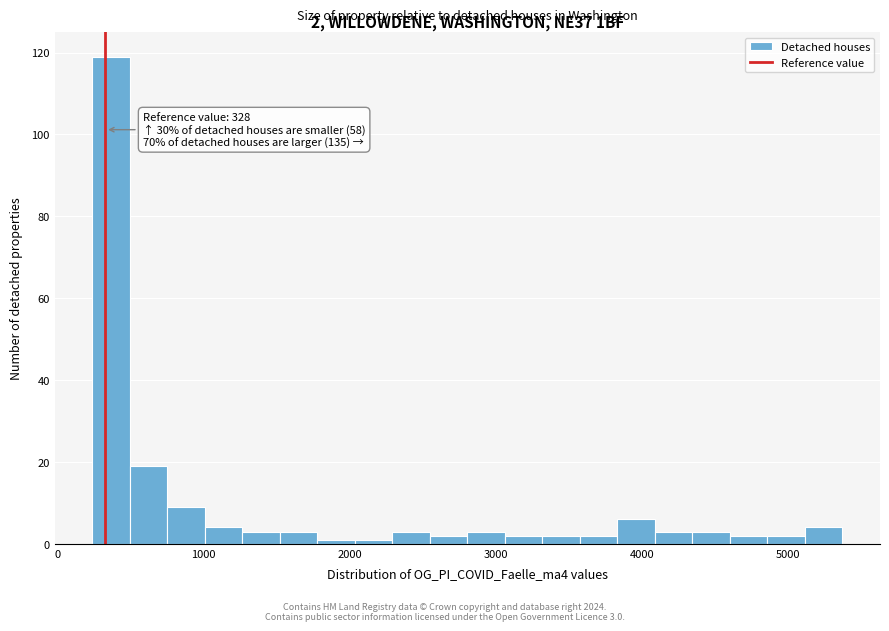

Around what value on the x-axis is the tallest bar? Give the approximate position of its centre, as read against the axis.

400